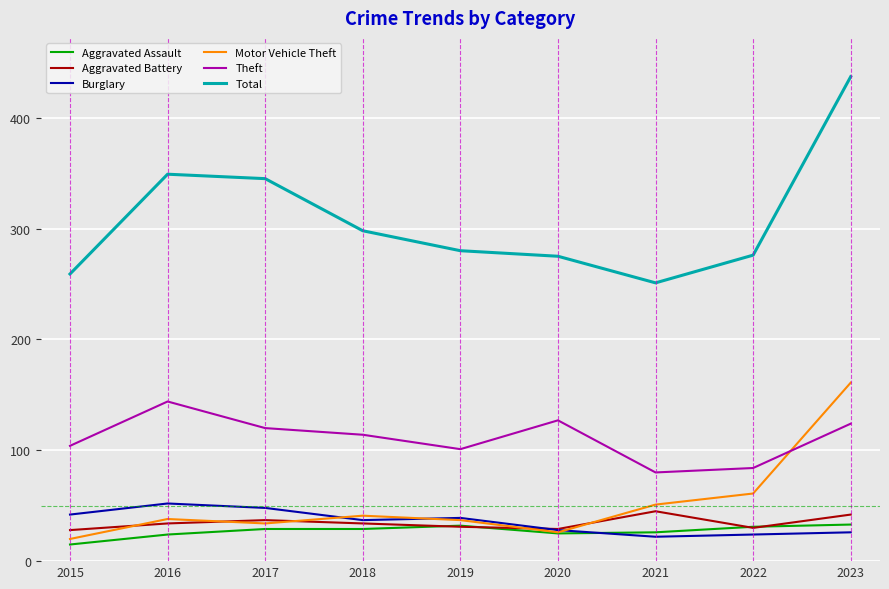

Which category has the highest value across all series?

2023